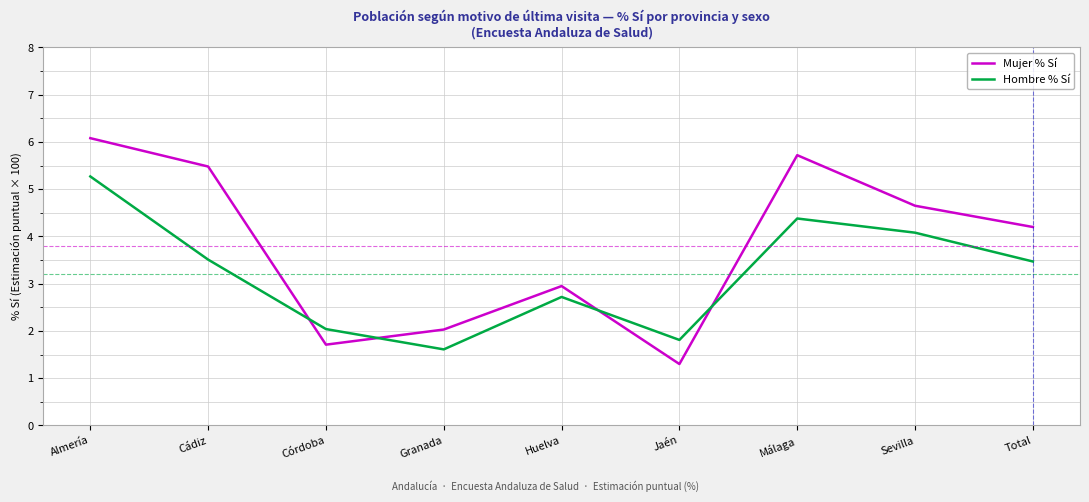

The value of Mujer % Sí at Huelva is 3.0. True or false?

True